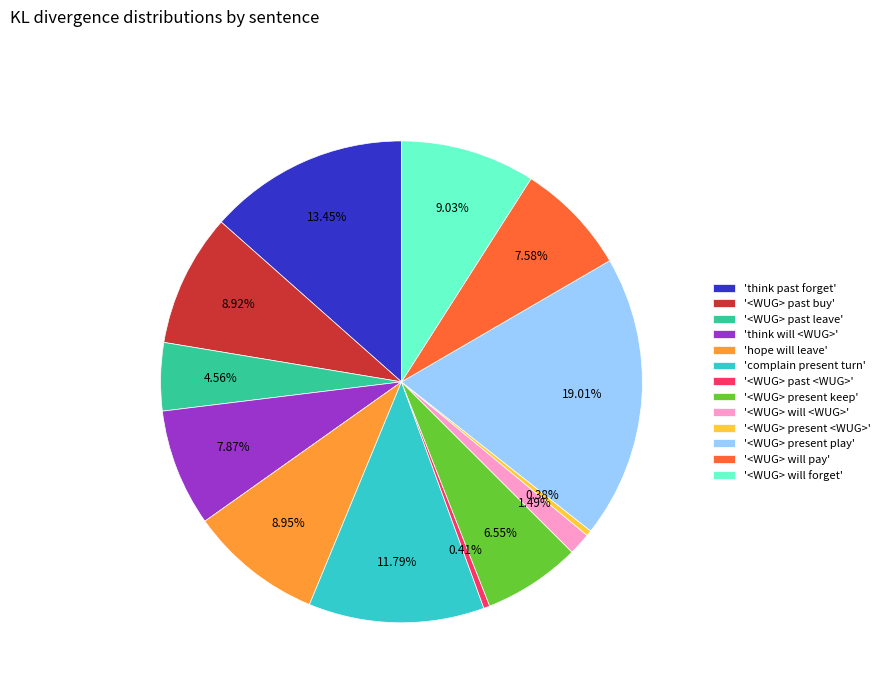

Which slice is the largest?

'<WUG> present play'